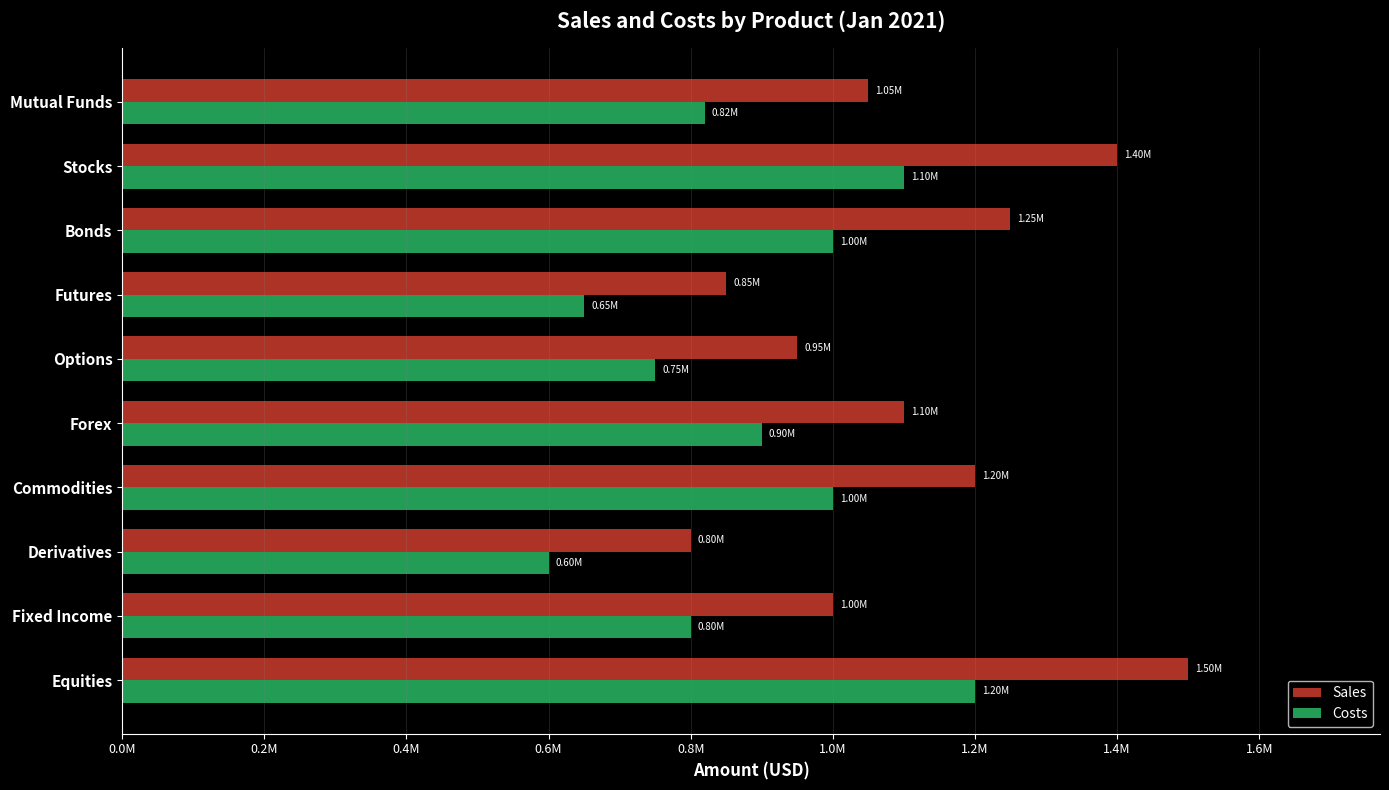

Where is Costs nearest to the value 900000?

Forex